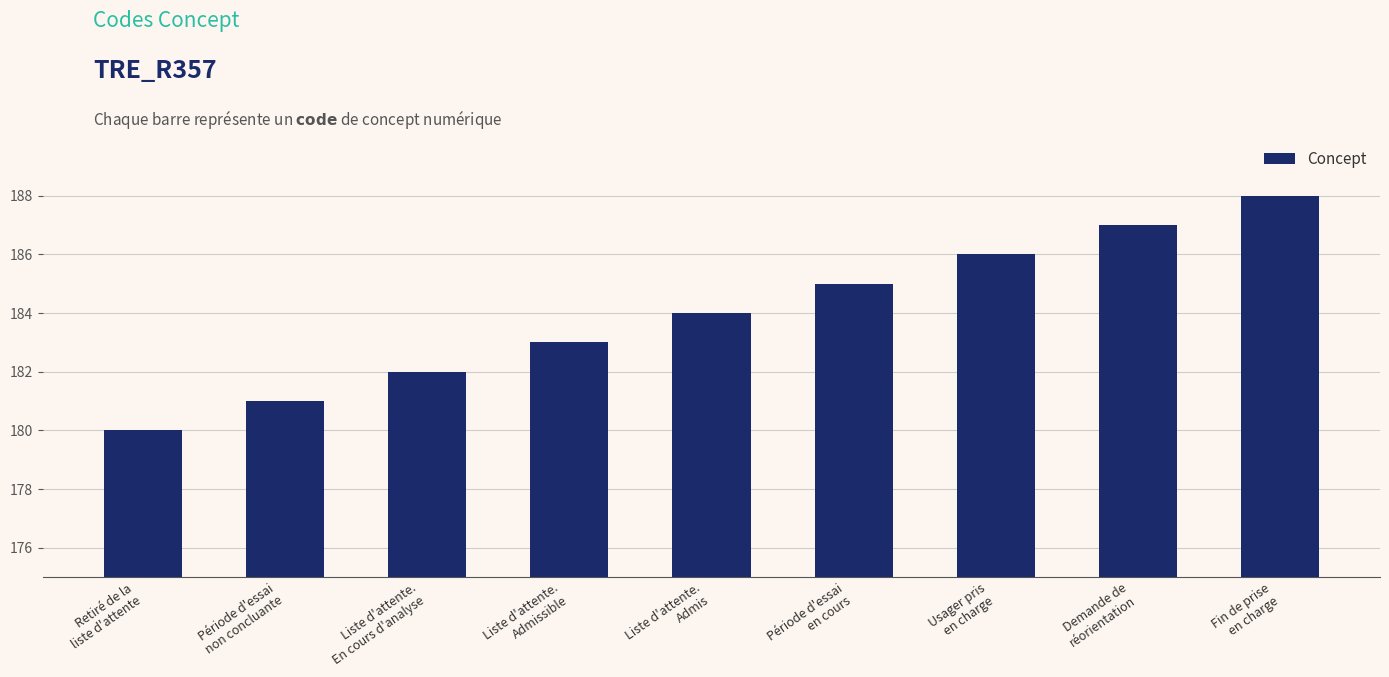

Reading left to right, extract all data points from this chart.

180	181	182	183	184	185	186	187	188